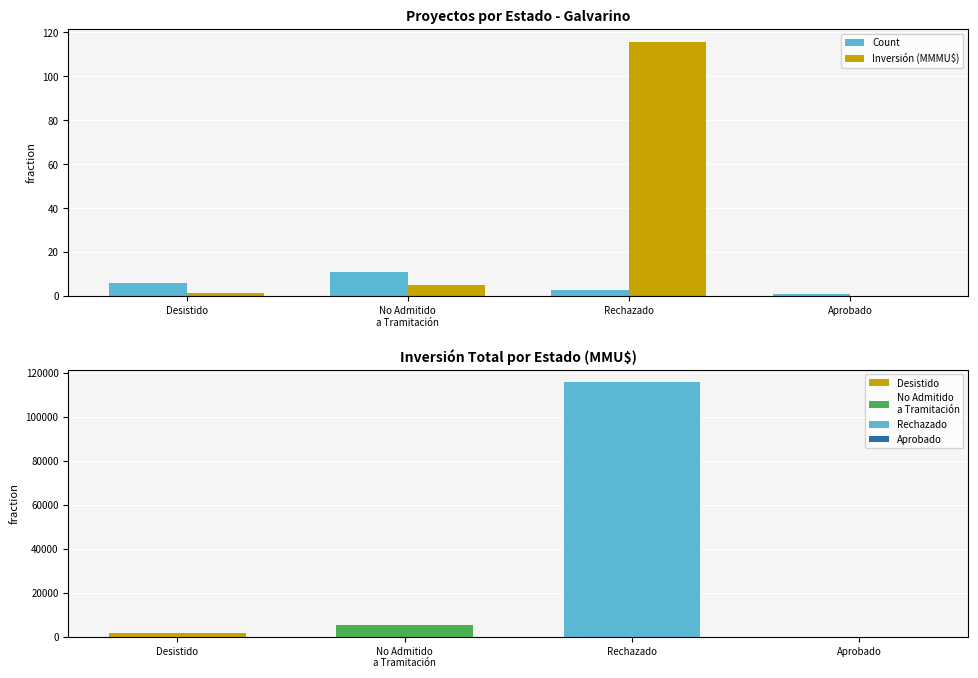

Count the Count values in the range 3 to 11.

3